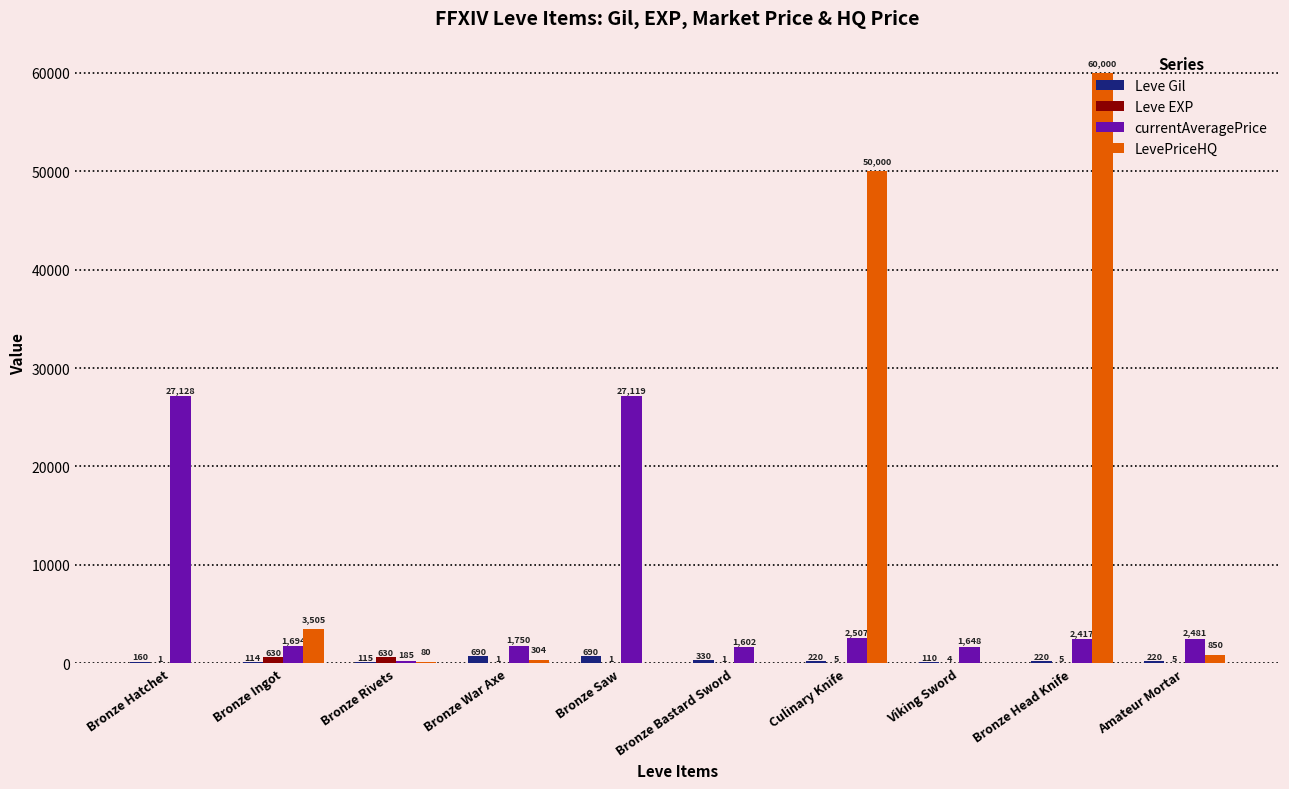

Between Bronze Bastard Sword and Viking Sword, which series saw the biggest shift?

Leve Gil